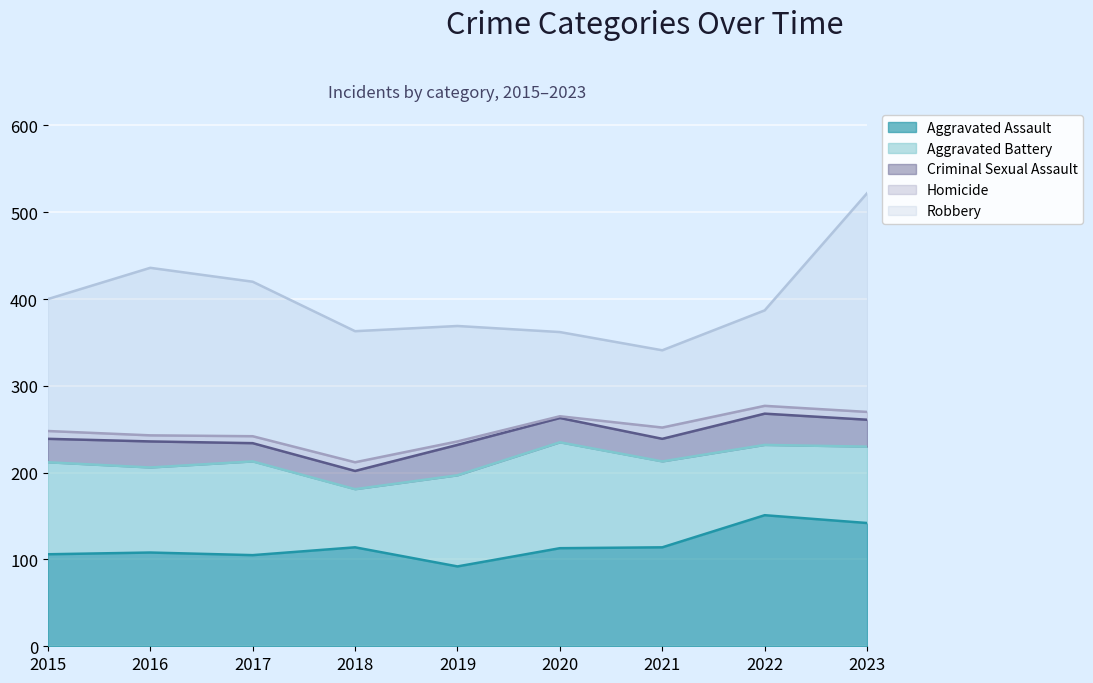

True or false: Homicide has more than 0 interior local peaks.

True